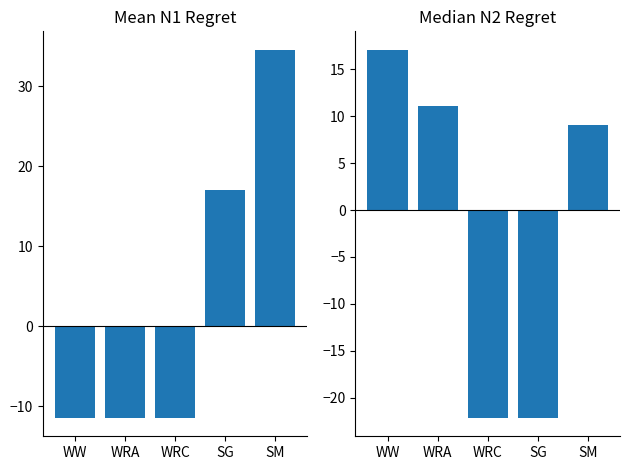

What is the total value across all series at WRA?

-0.3